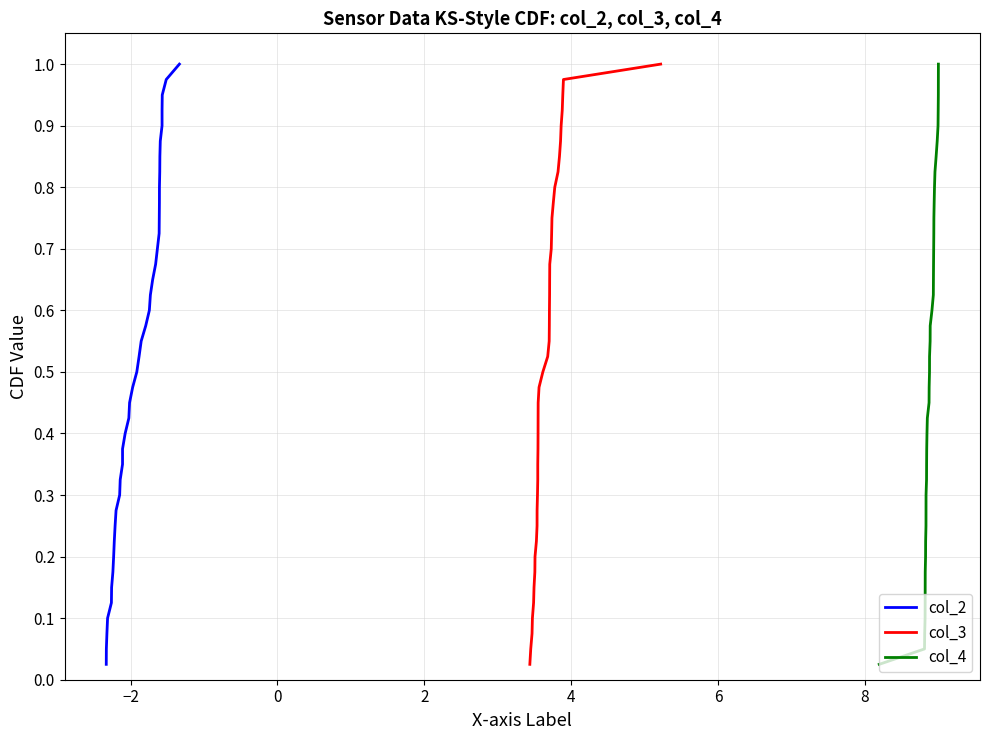

What is the value of the col_3 point at the 29th from the left?

0.7